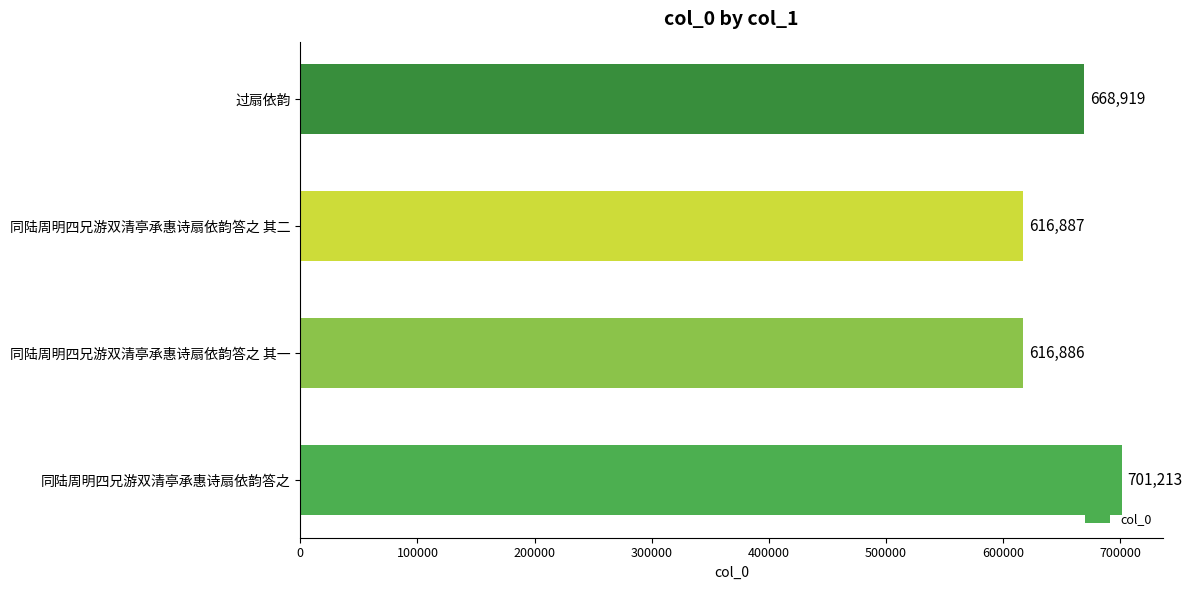

What is the average value?

650976